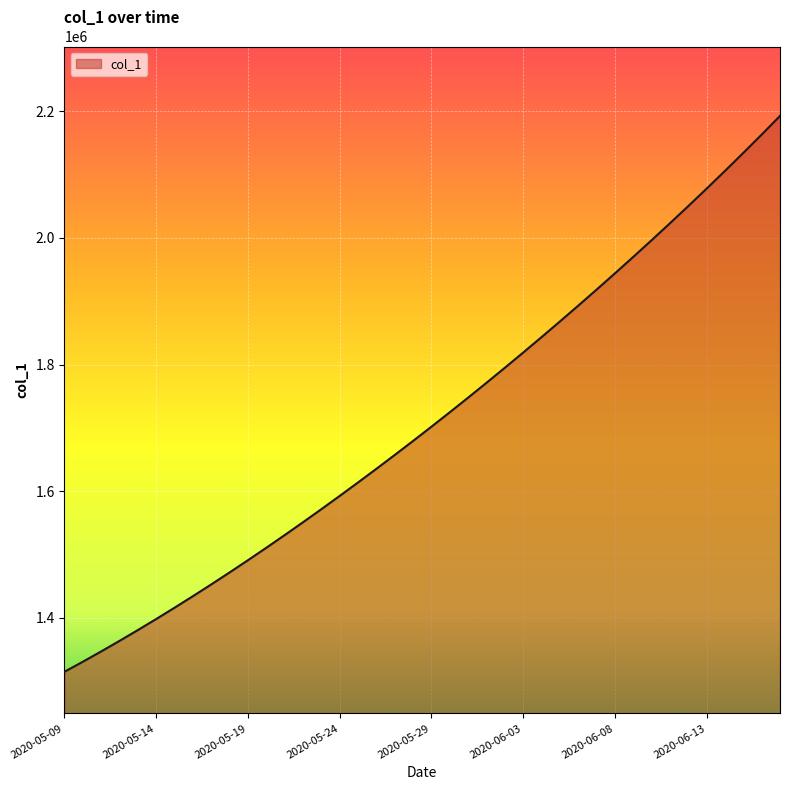

What is the greatest value displayed?

2192251.8